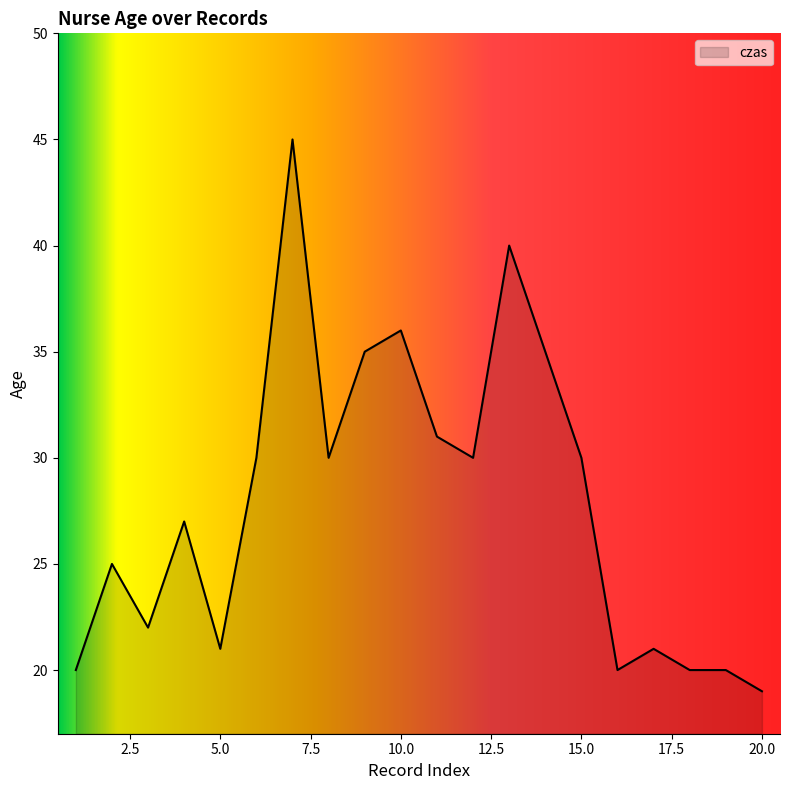

Reading right to left, extract all data points from this chart.

19	20	20	21	20	30	35	40	30	31	36	35	30	45	30	21	27	22	25	20